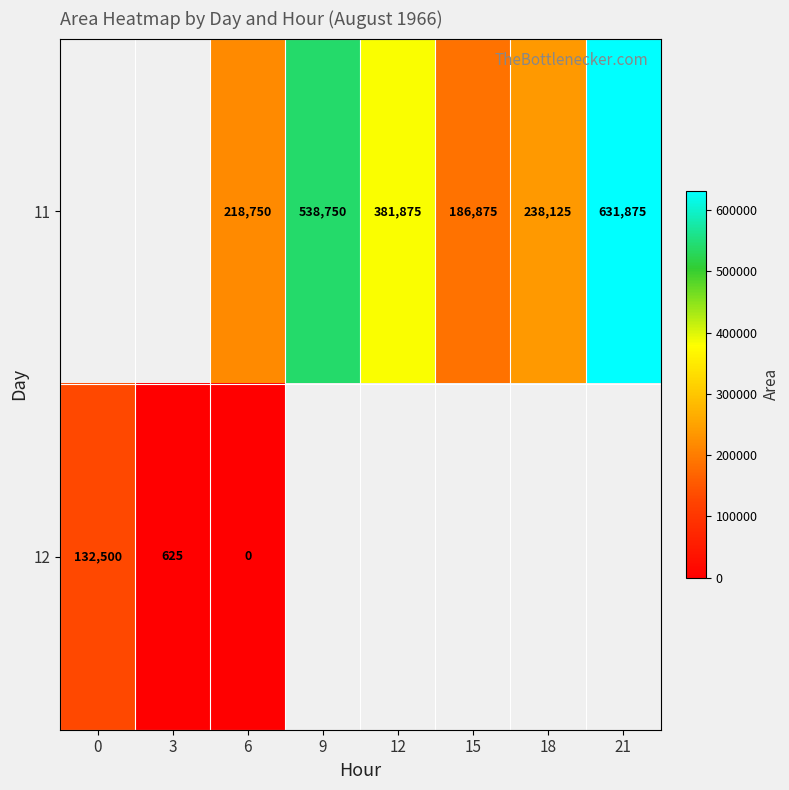

The value of 11 at 21 is 128198. True or false?

False